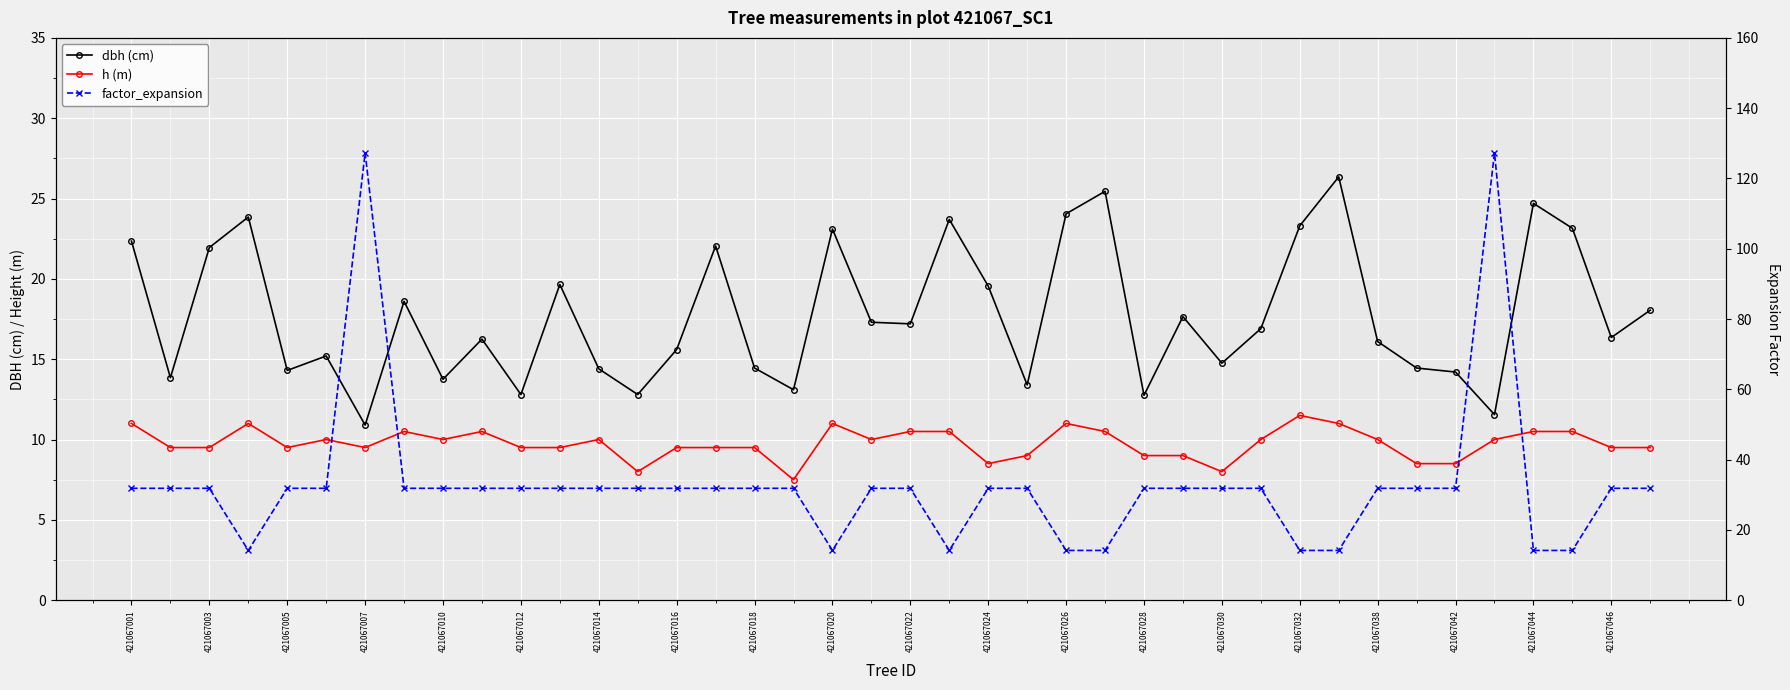

How many data points in factor_expansion are less than 31?

9